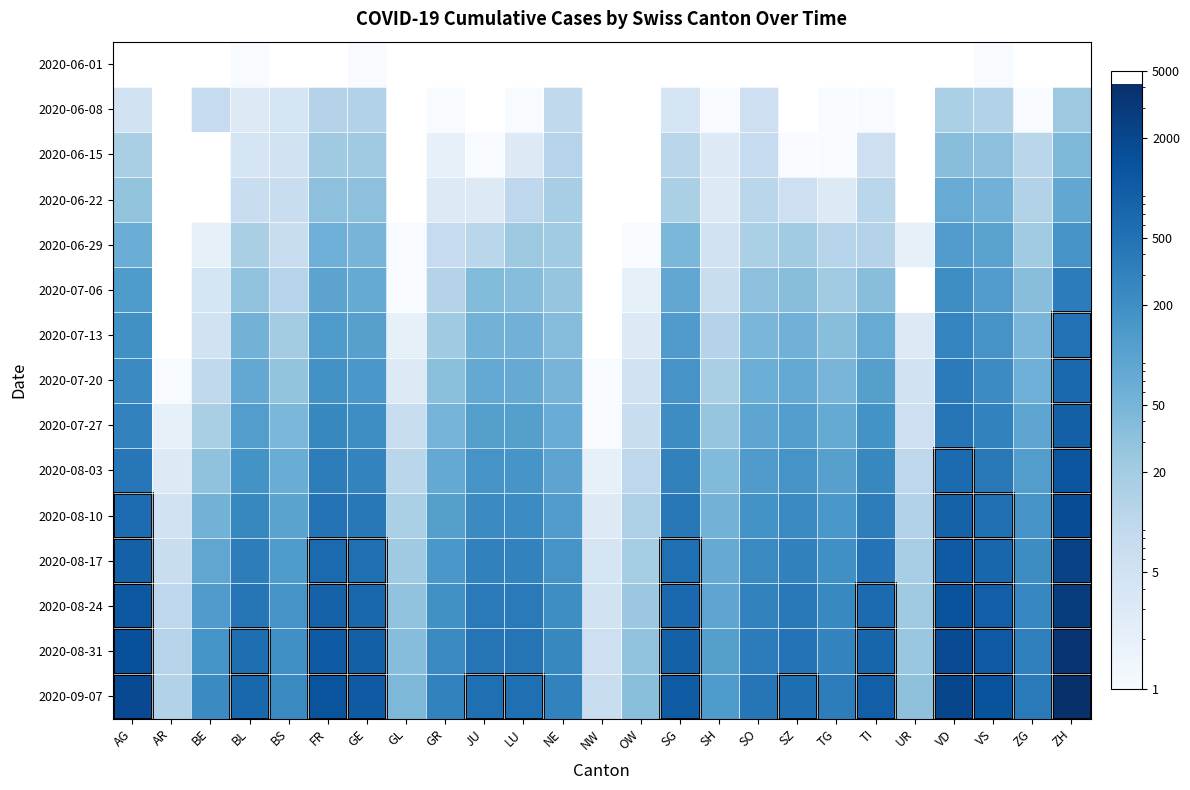

How many series are shown in this chart?

15